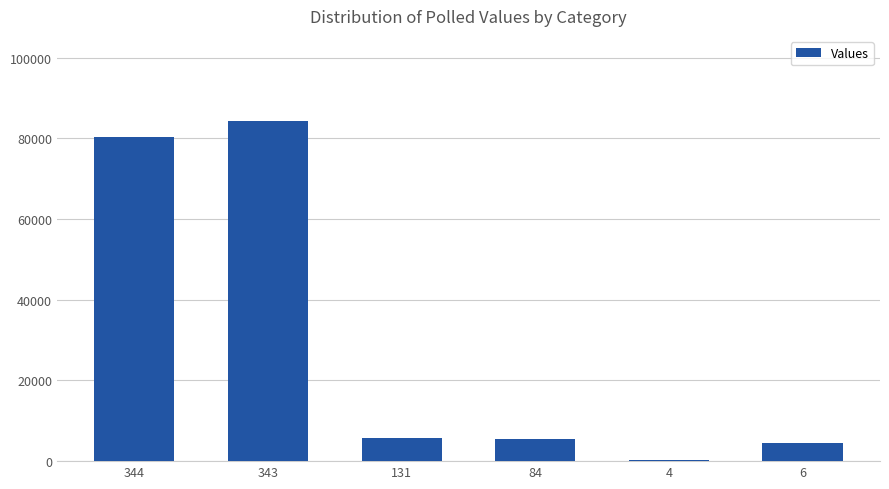

Are the bars horizontal?

No